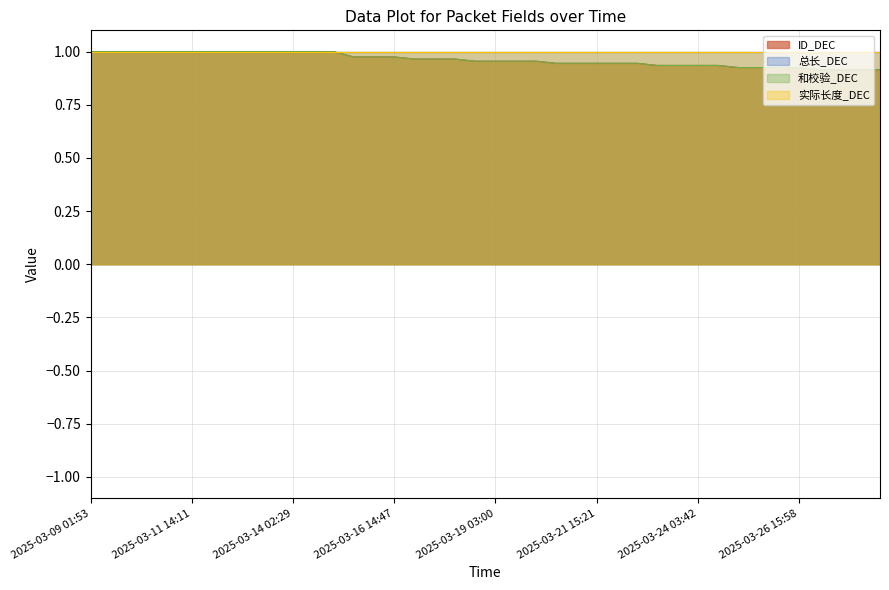

How many categories are shown in the chart?

40